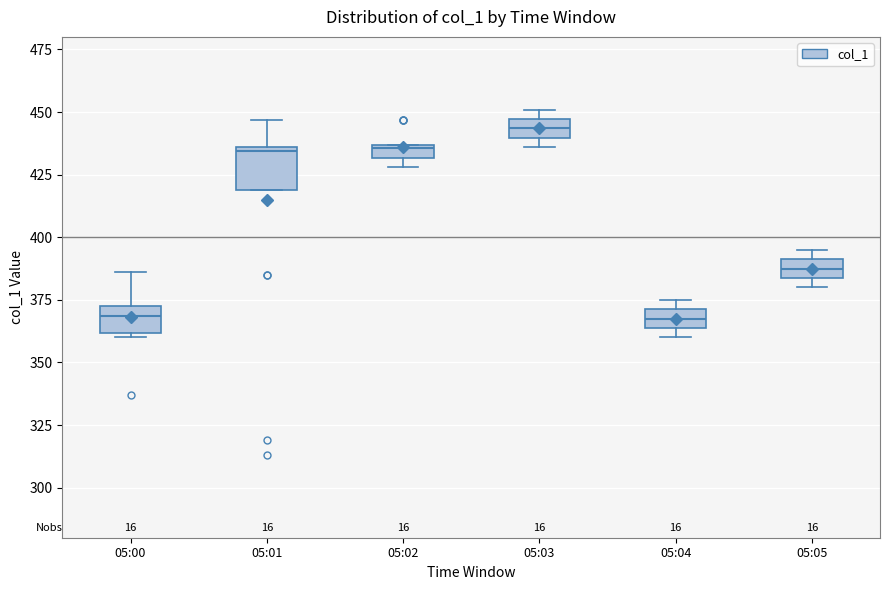

Where is the upper edge of the box for 05:02 on the y-axis? The values are not printed on the chart, so give them approximately, as read against the axis.

435